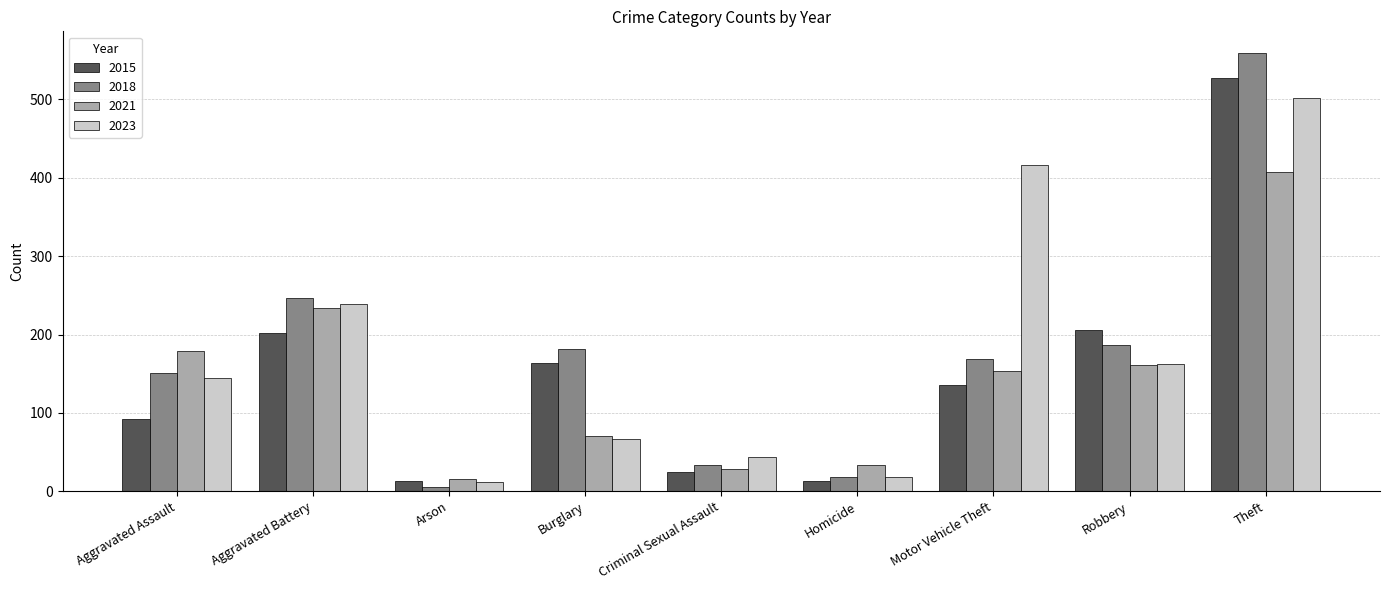

The value of 2015 at Robbery is 342. True or false?

False